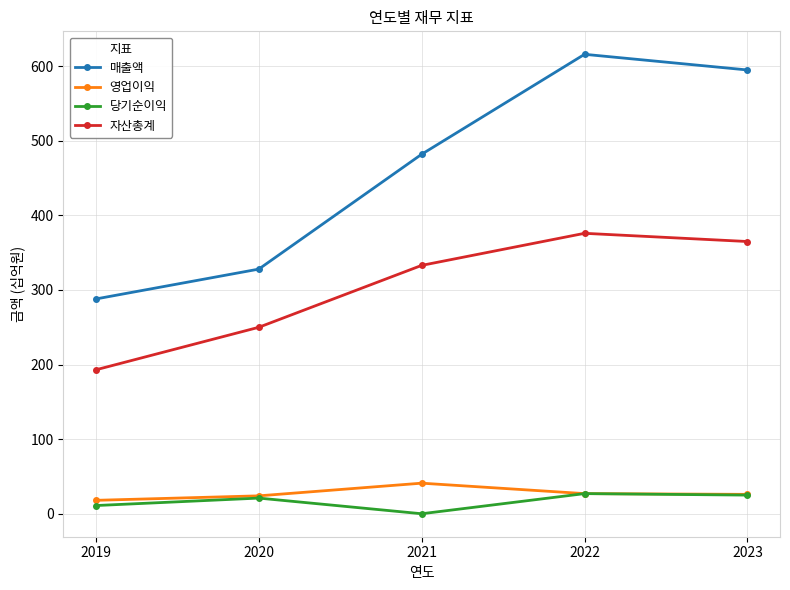

Which series has the widest spread of values?

매출액